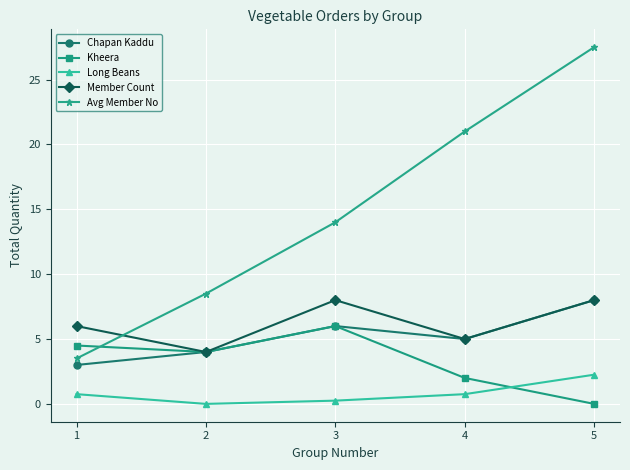

Is the value of Chapan Kaddu at 1 greater than the value of Member Count at 4?

No